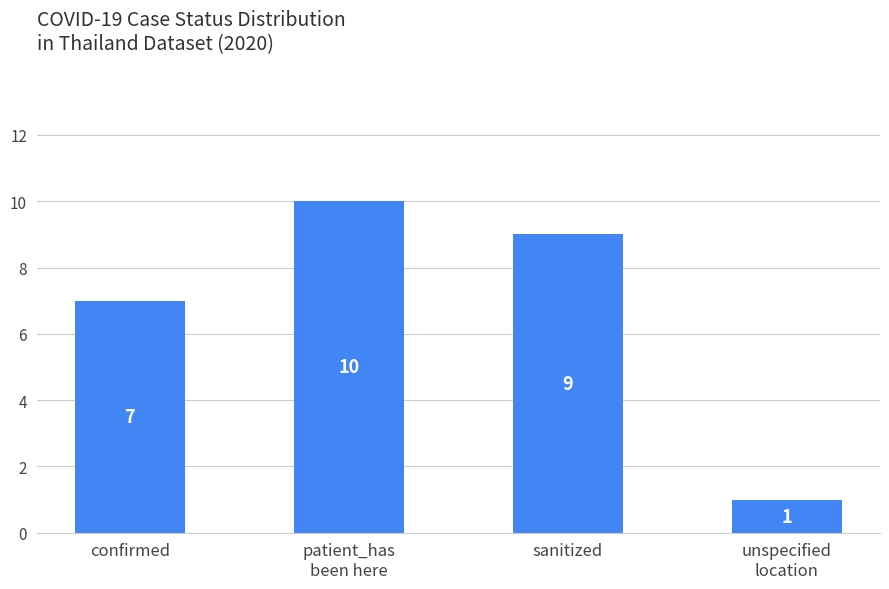

True or false: the data shows 10 at patient_has
been here.

True